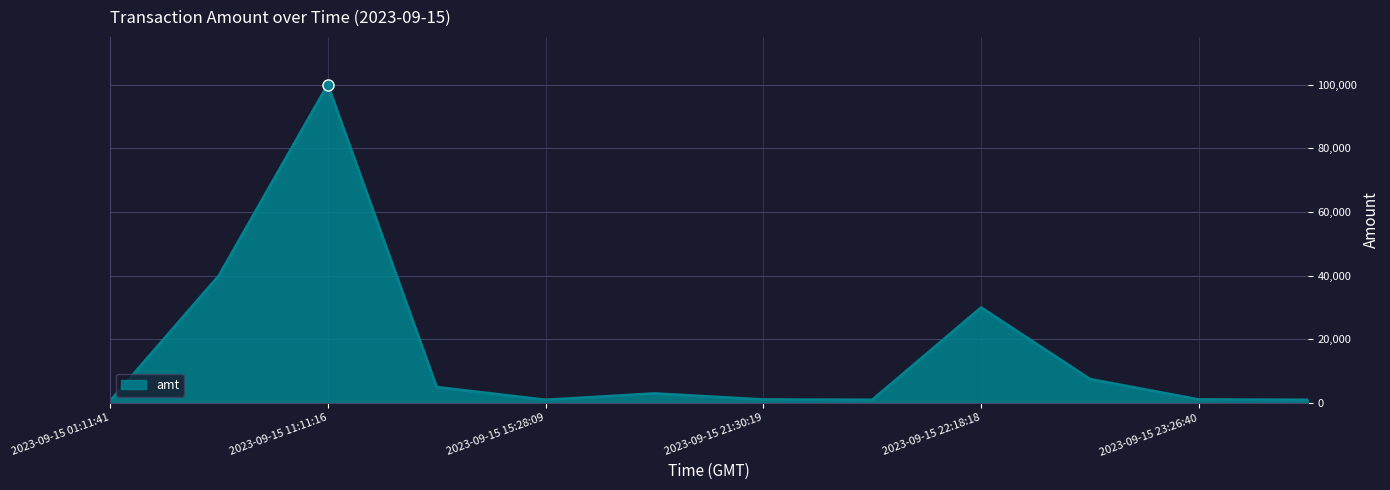

List the labels in order of value, smallest first.

2023-09-15 01:11:41, 2023-09-15 15:28:09, 2023-09-15 21:39:43, 2023-09-15 23:59:03, 2023-09-15 21:30:19, 2023-09-15 23:26:40, 2023-09-15 17:55:06, 2023-09-15 13:29:06, 2023-09-15 23:26:15, 2023-09-15 22:18:18, 2023-09-15 09:48:42, 2023-09-15 11:11:16